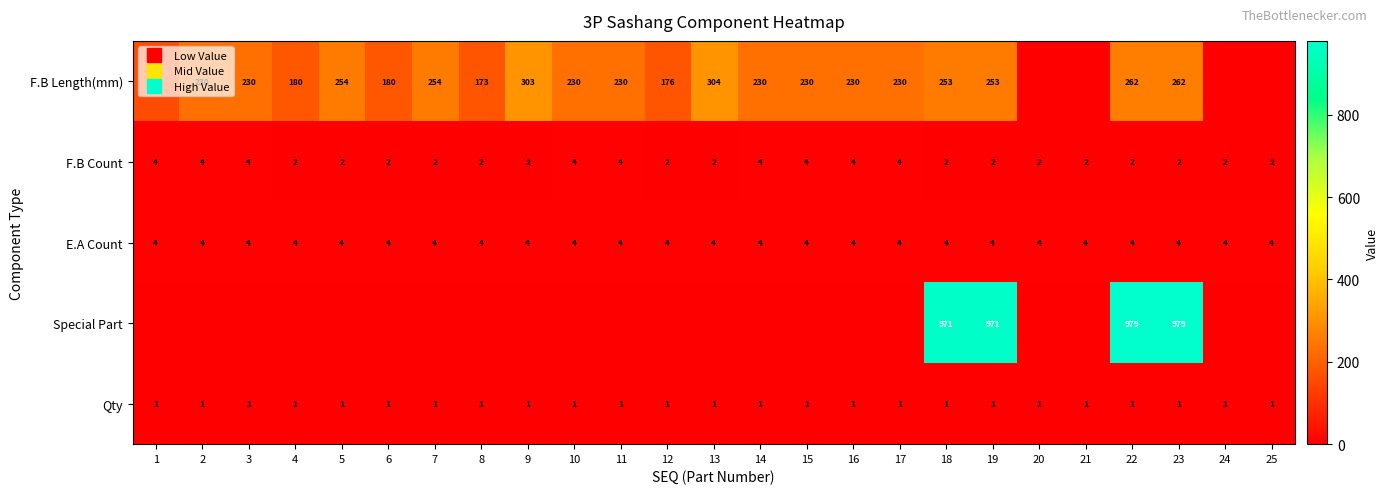

The value of E.A Count at 10 is 4. True or false?

True